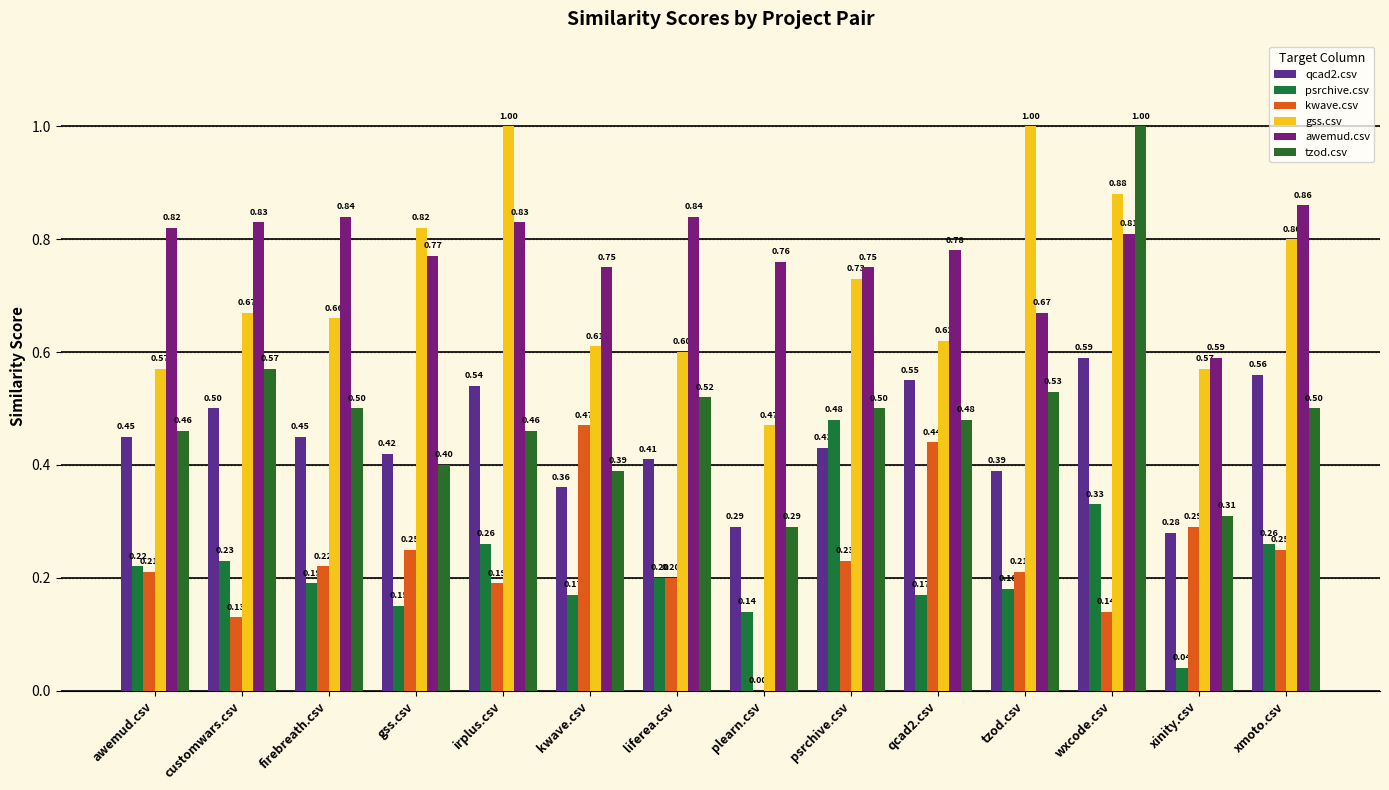

At which category is the sum across all series the highest?

wxcode.csv